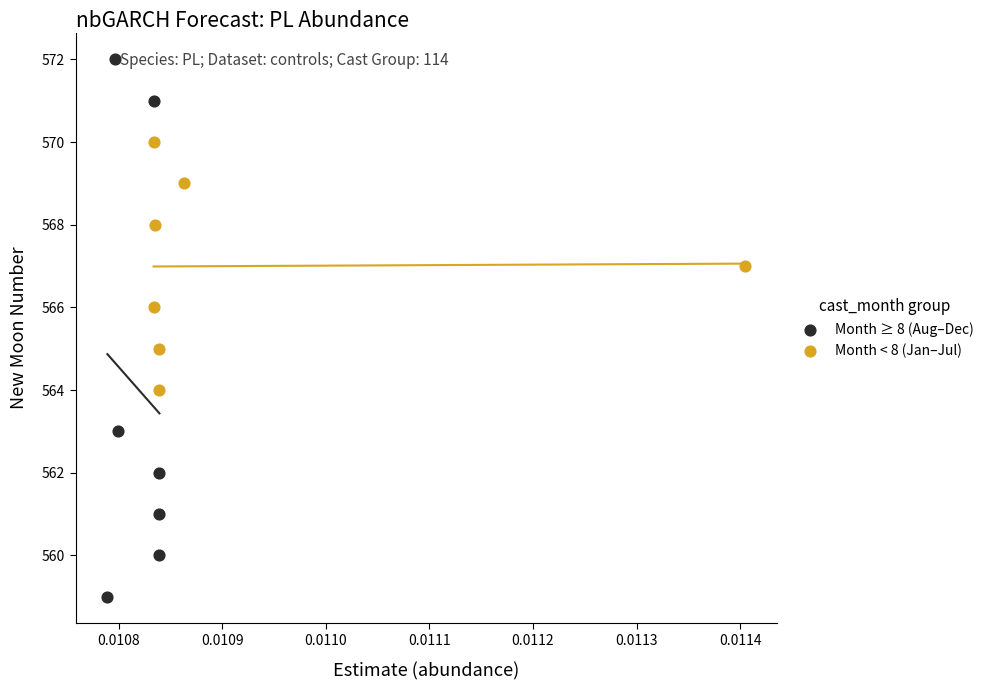

What are all the series names shown in the legend?

Month ≥ 8 (Aug–Dec), Month < 8 (Jan–Jul)